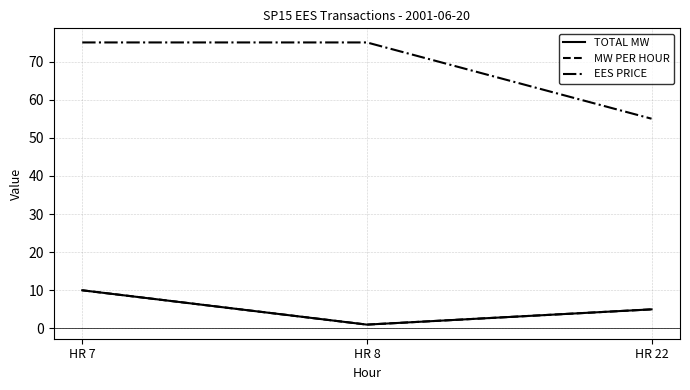

At HR 22, list the series in order from smallest to largest.

TOTAL MW, MW PER HOUR, EES PRICE